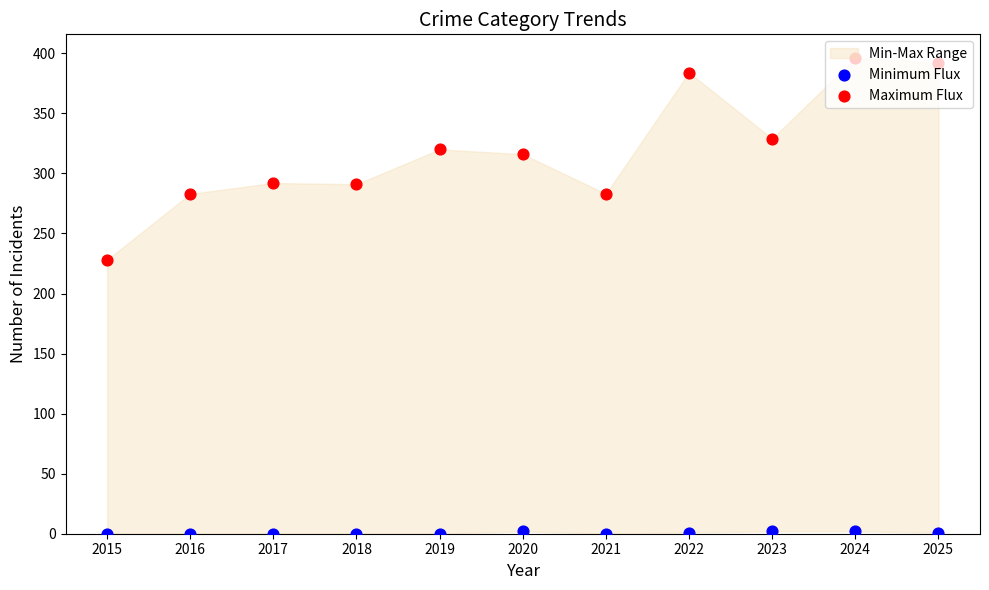

Which series has the largest Y range (max minus min)?

Maximum Flux